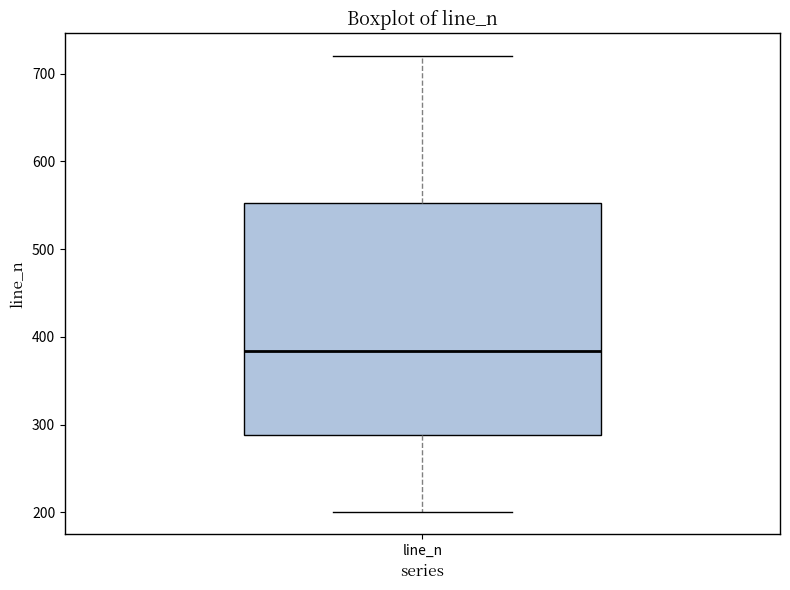

Read this box plot against the y-axis: the position of the median line, the range covered by the box, and the ends of both whiskers. The values are not printed on the chart, so give them approximately, as read against the axis.

median 380, box 290 to 550, whiskers 200 to 720